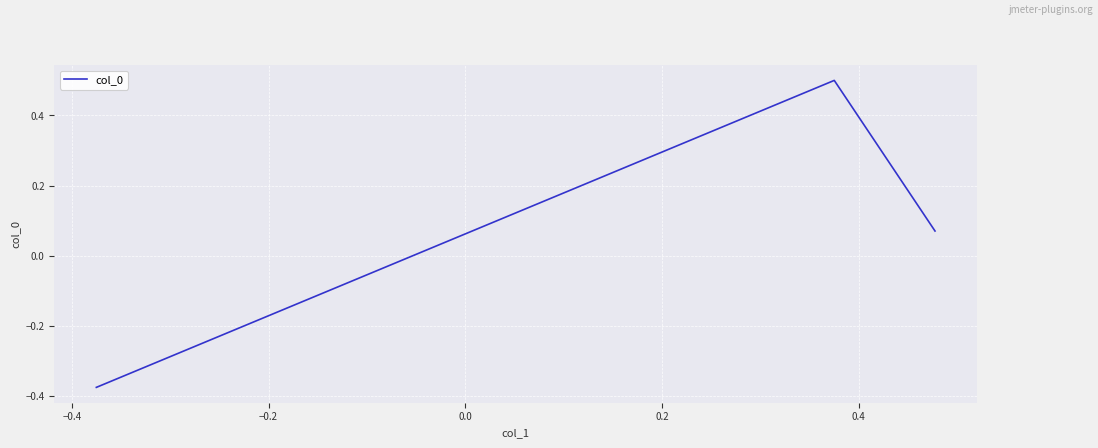

What is the difference between the second highest and minimum values?

0.4